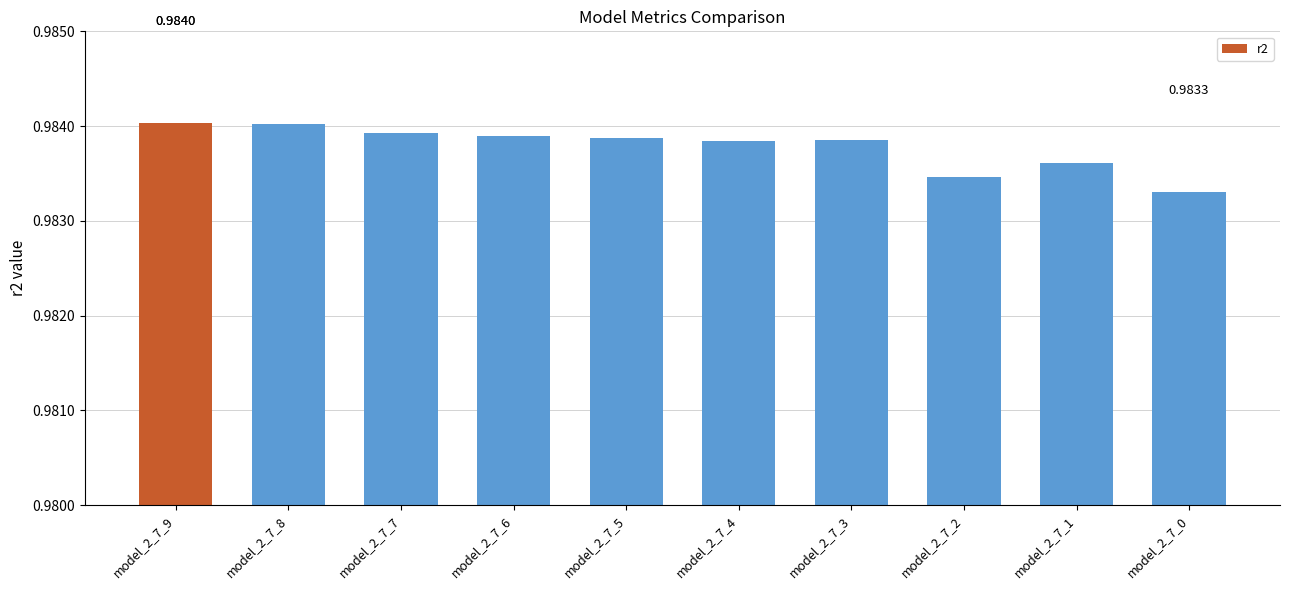

Count the number of data series in this chart.

1